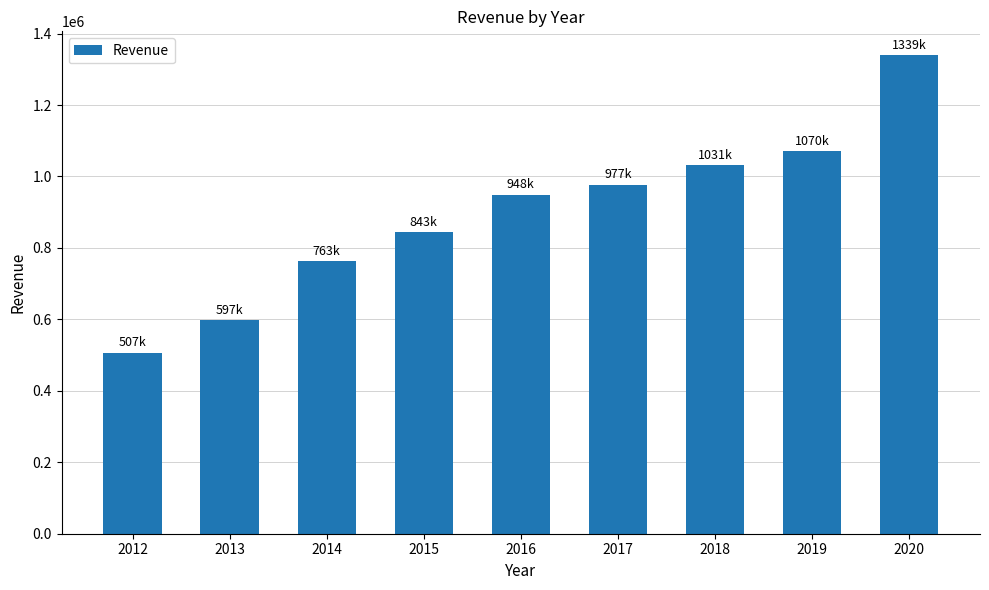

Are the bars horizontal?

No